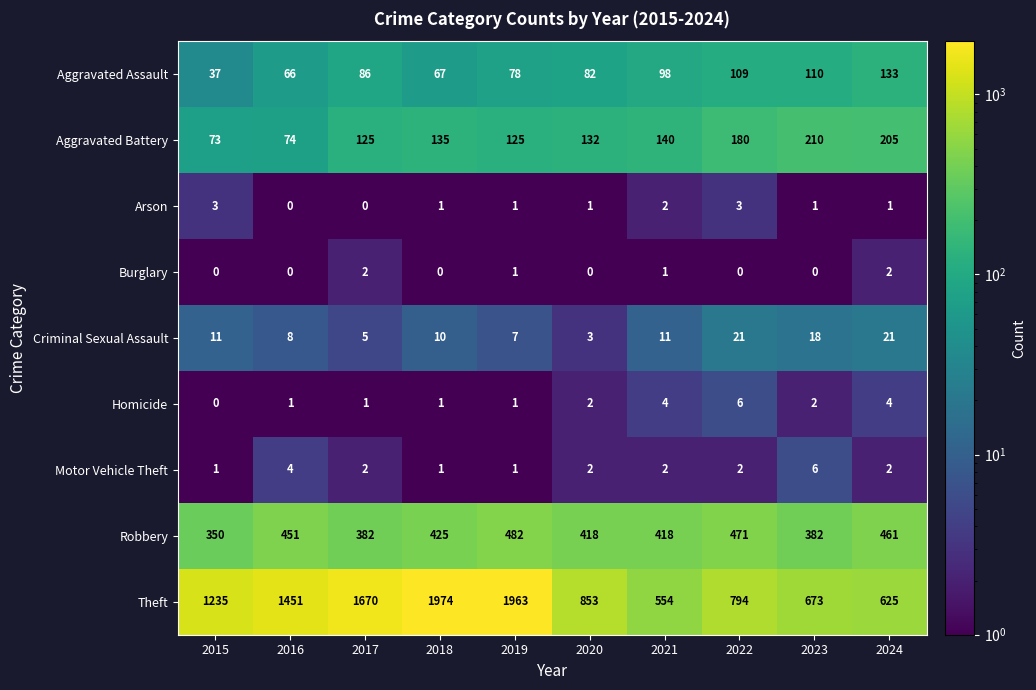

Between 2018 and 2020, which series saw the biggest shift?

Theft